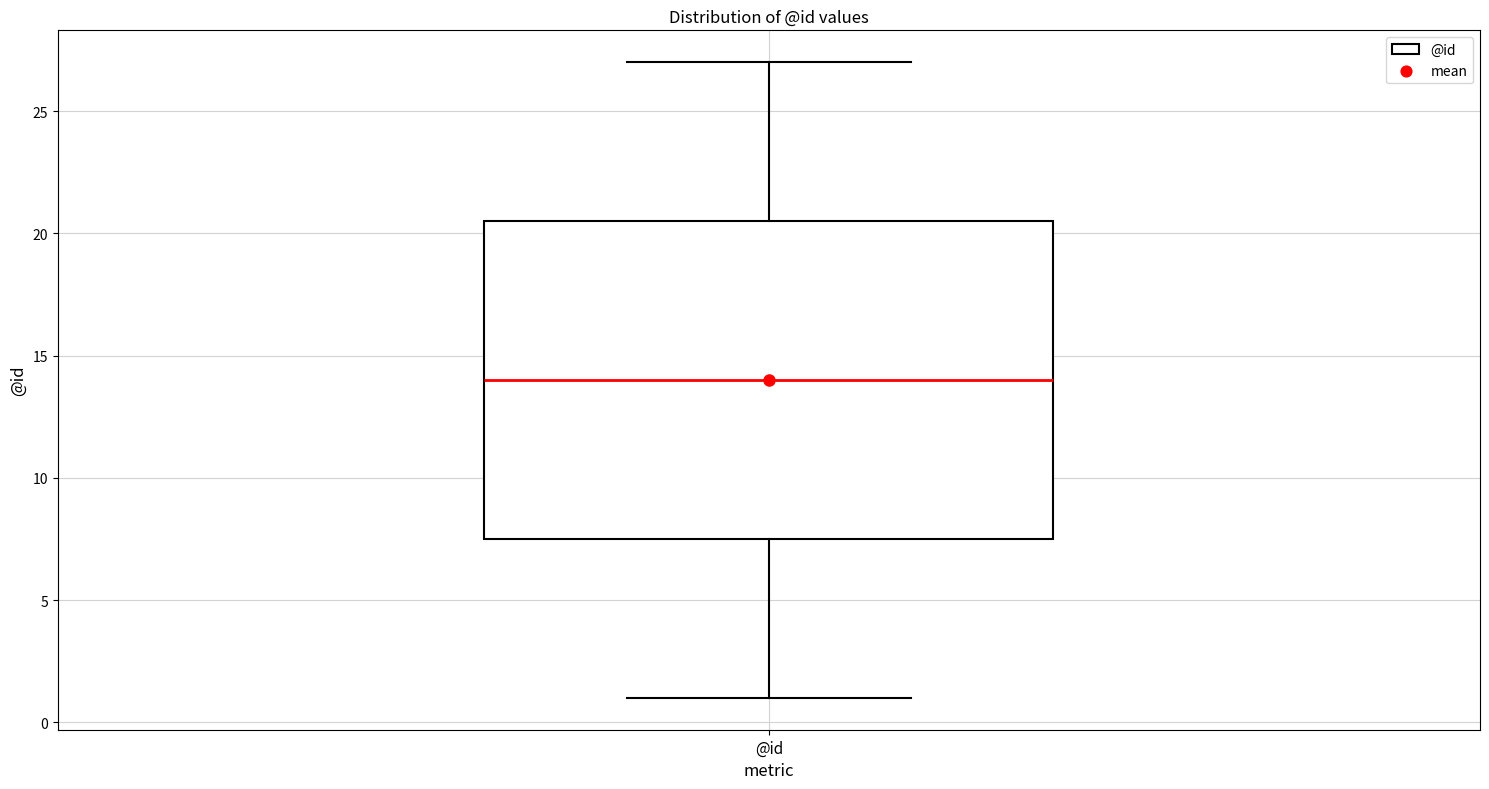

Transcribe this box plot: give where the median line is, the range the box spans, and where the two whiskers end, as read against the y-axis. The values are not printed on the chart, so give them approximately, as read against the axis.

median 14.0, box 7.5 to 20.5, whiskers 1.0 to 27.0